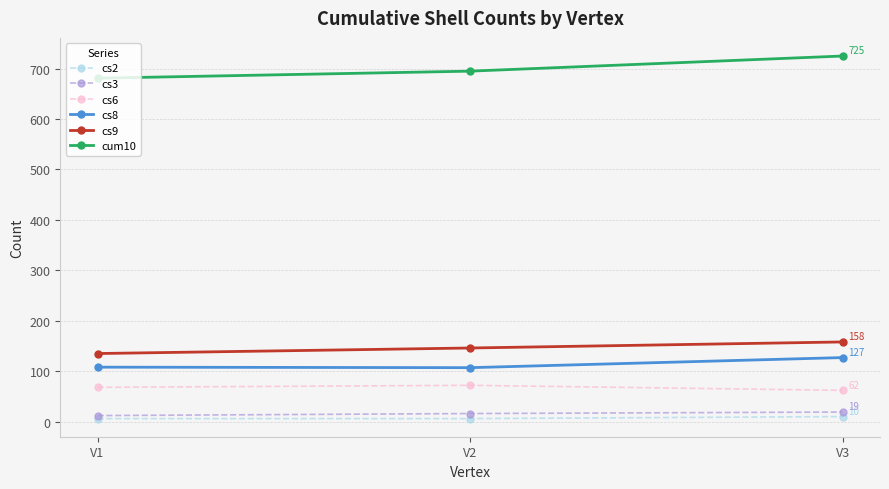

List the series in order of their peak value, lowest first.

cs2, cs3, cs6, cs8, cs9, cum10